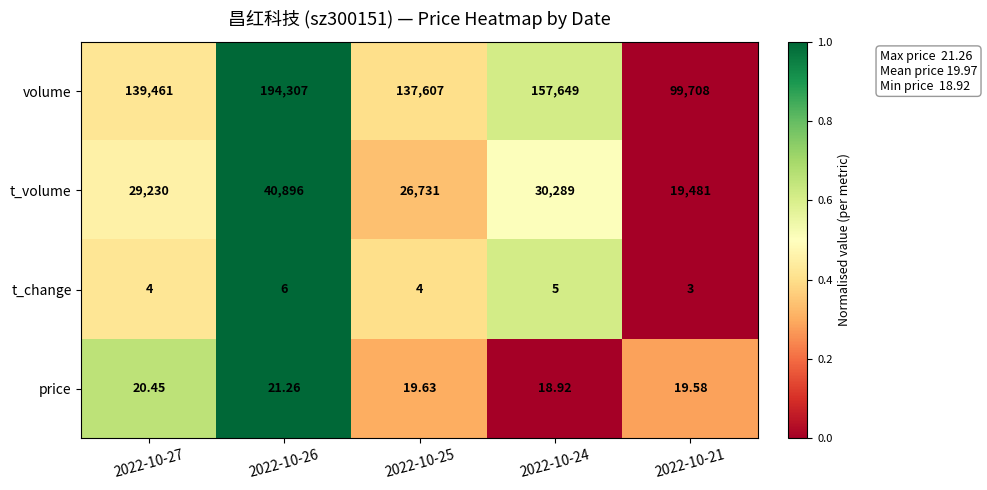

Is the value of volume at 2022-10-25 greater than the value of t_volume at 2022-10-26?

Yes